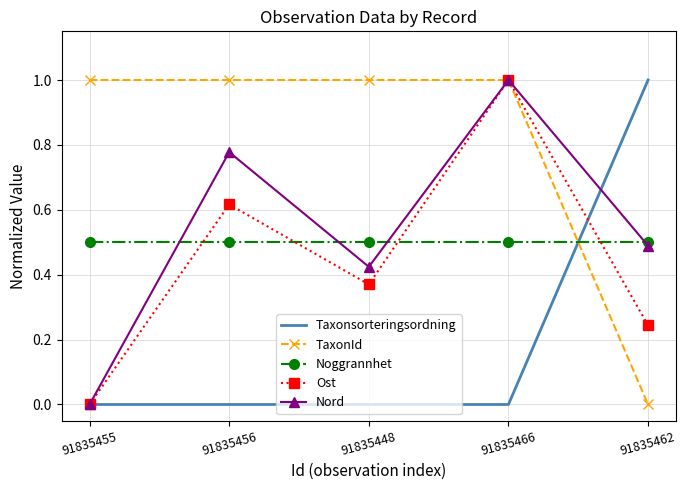

What position from the right is 91835462?

1